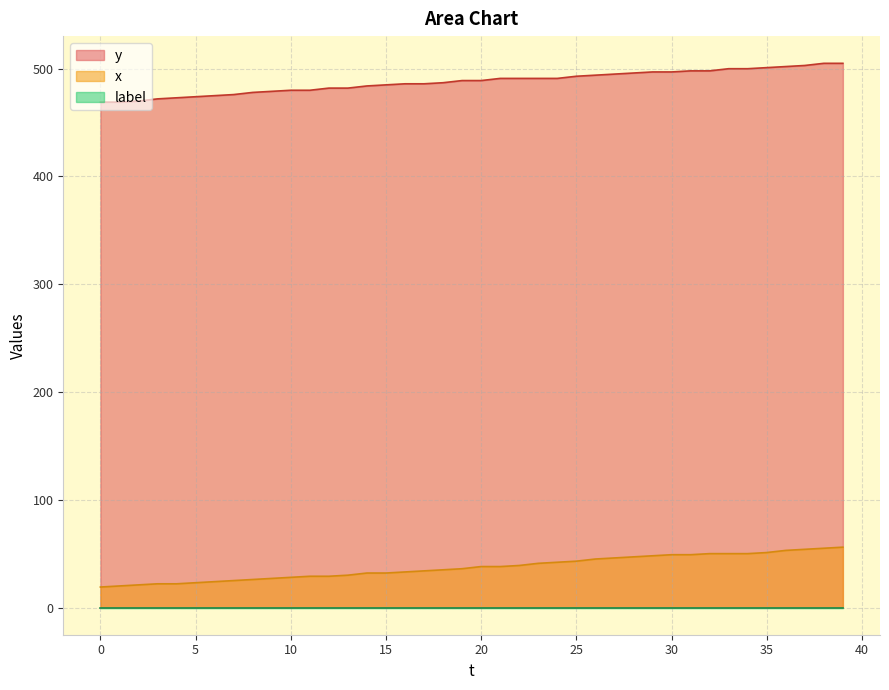

What value does the y series have at 3, to the nearest 5?

470